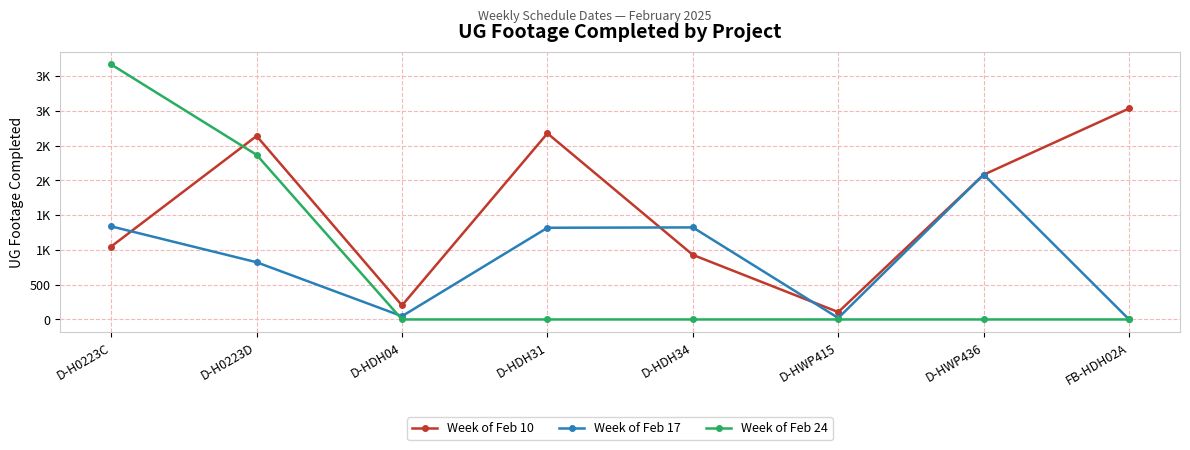

What are all the series names shown in the legend?

Week of Feb 10, Week of Feb 17, Week of Feb 24